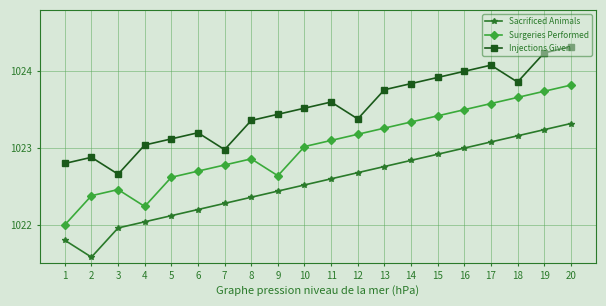

What is the spread (max minus min) of values at 17?

1.0